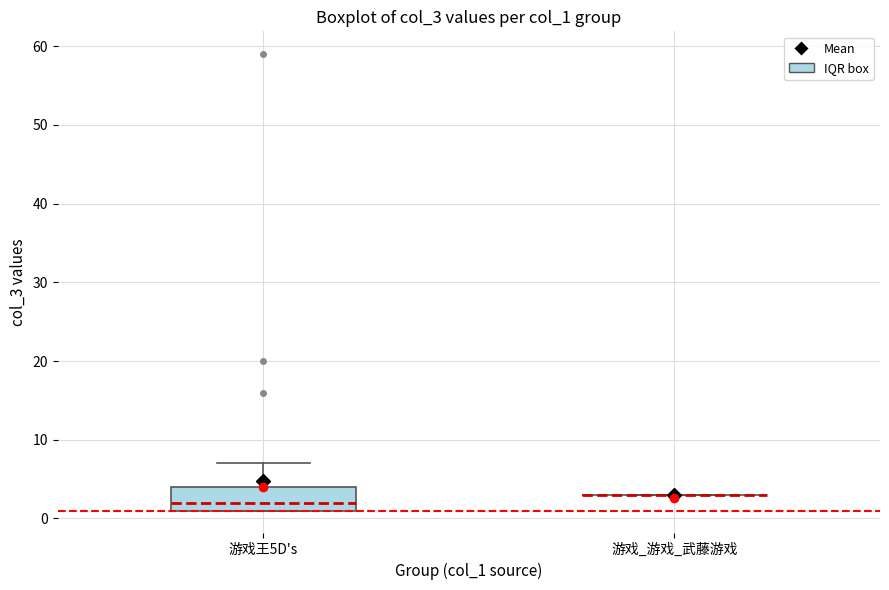

Where does the upper whisker of the box for 游戏王5D's end on the y-axis? The values are not printed on the chart, so give them approximately, as read against the axis.

7